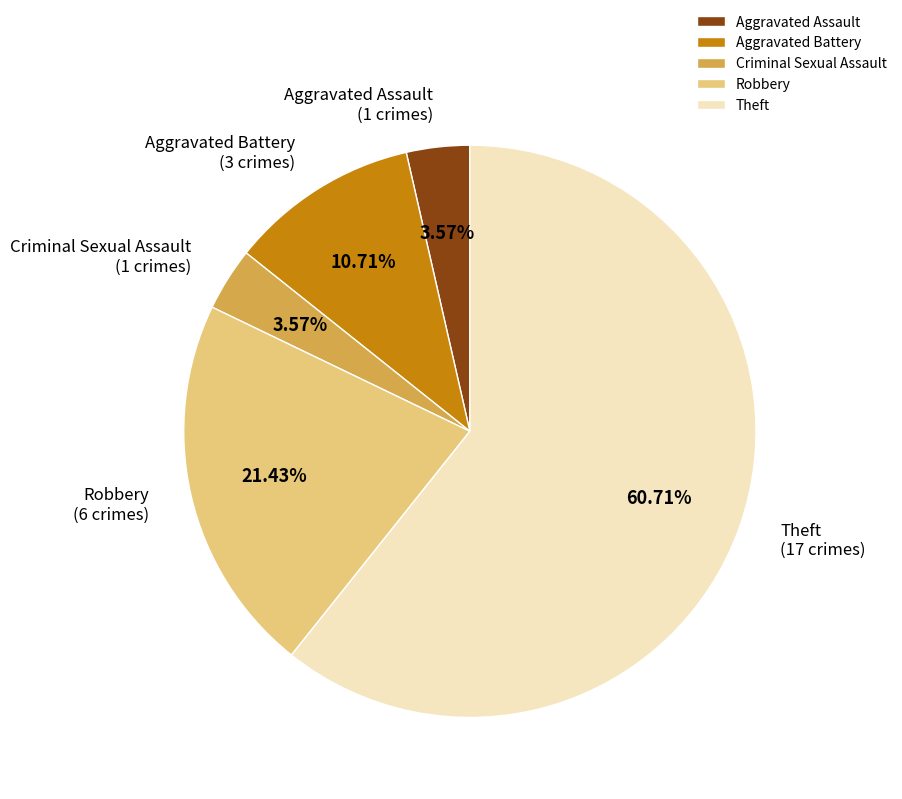

To the nearest percent, what percentage of the pie is Aggravated Battery?

11%